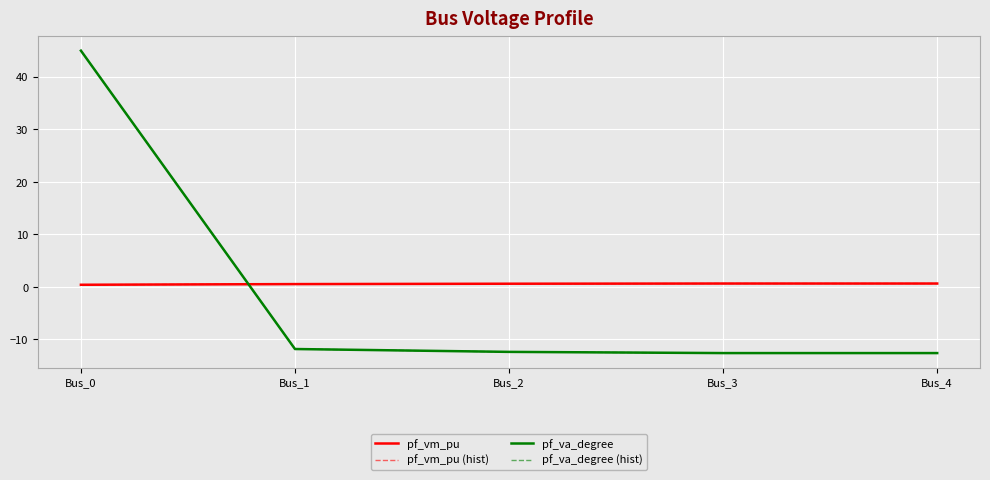

Reading left to right, list all the values displayed in this chart.

pf_vm_pu: Bus_0=0.4	Bus_1=0.5	Bus_2=0.6	Bus_3=0.7	Bus_4=0.7
pf_vm_pu (hist): Bus_0=0.4	Bus_1=0.5	Bus_2=0.6	Bus_3=0.7	Bus_4=0.7
pf_va_degree: Bus_0=45.0	Bus_1=-11.8	Bus_2=-12.4	Bus_3=-12.6	Bus_4=-12.6
pf_va_degree (hist): Bus_0=45.0	Bus_1=-11.8	Bus_2=-12.4	Bus_3=-12.6	Bus_4=-12.6